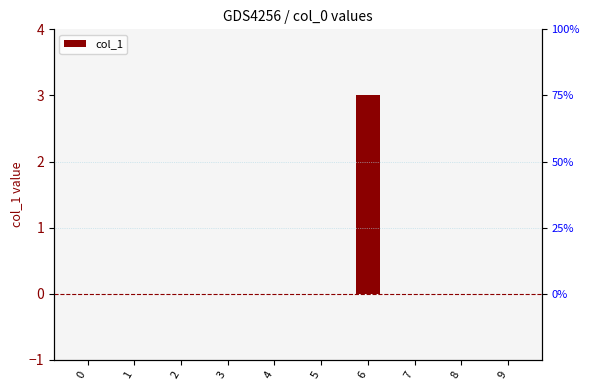

Reading left to right, extract all data points from this chart.

0	0	0	0	0	0	3	0	0	0